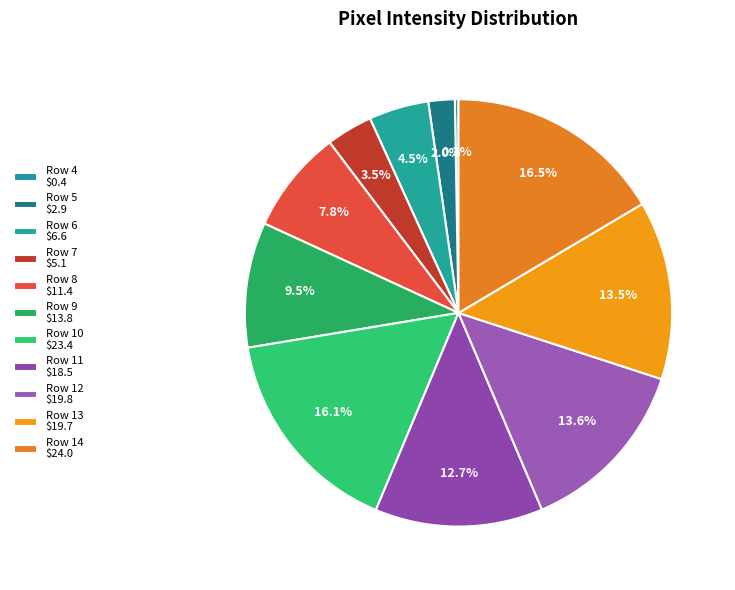

What percentage is NOT represented by Row 12?

86.4%